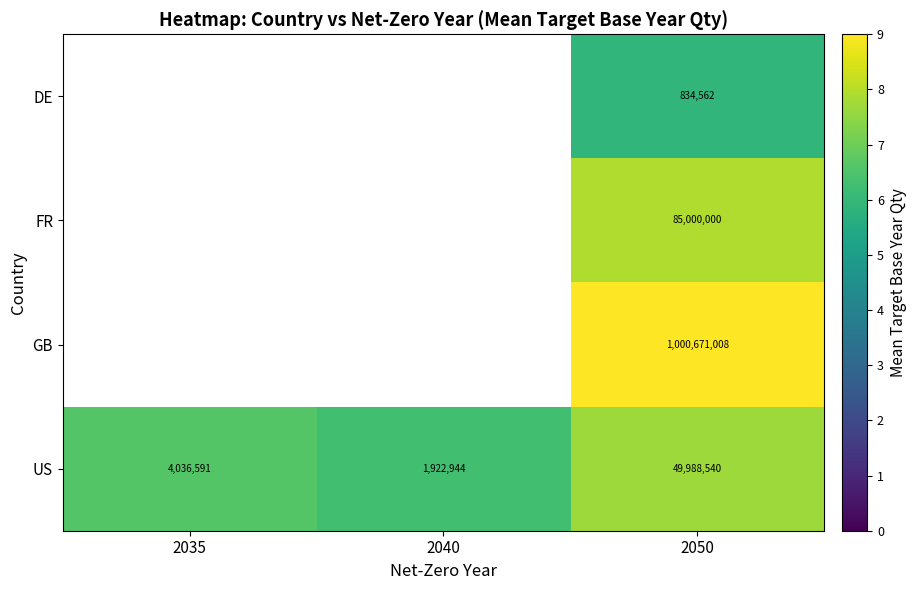

Rank the series at 2050 from highest to lowest value.

GB, FR, US, DE